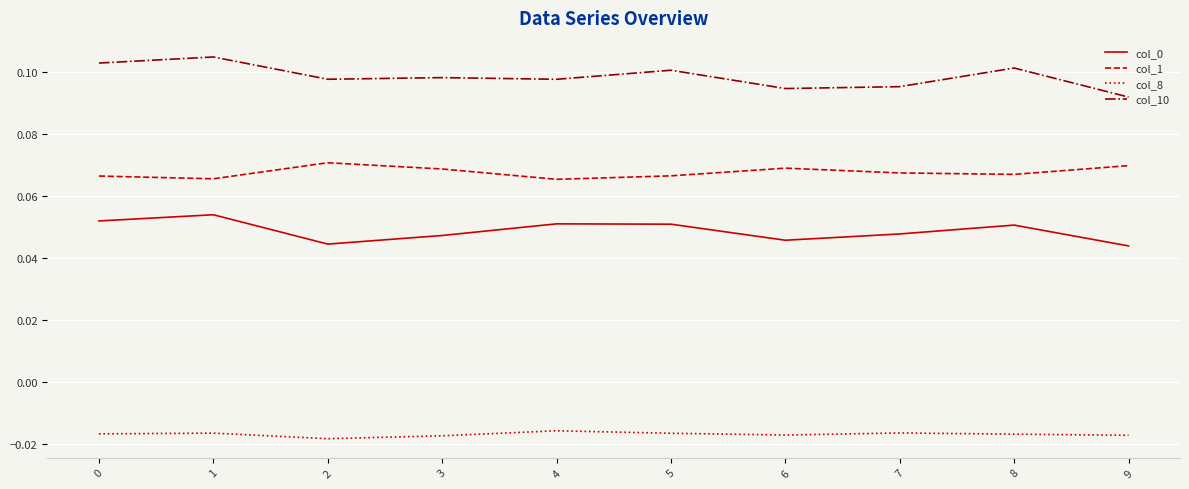

The col_10 series shows 0.1 at 3. True or false?

True